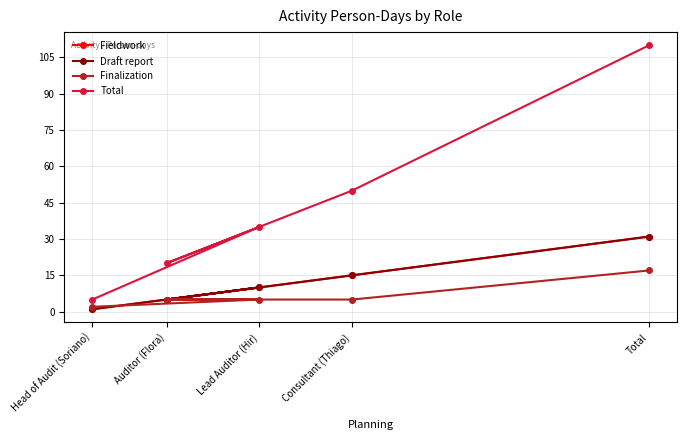

Where does the Finalization series first go above 5?

Total